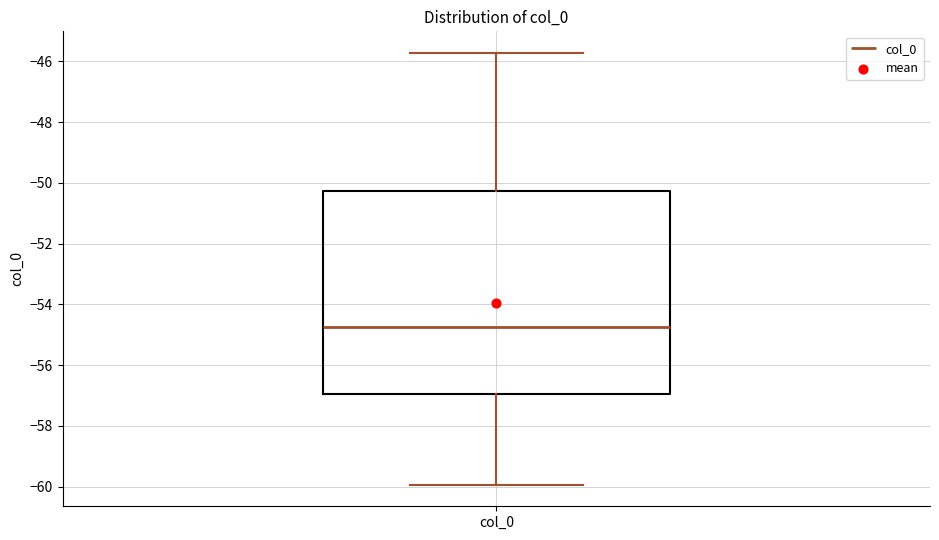

Transcribe this box plot: give where the median line is, the range the box spans, and where the two whiskers end, as read against the y-axis. The values are not printed on the chart, so give them approximately, as read against the axis.

median -54.8, box -57.0 to -50.2, whiskers -60.0 to -45.8